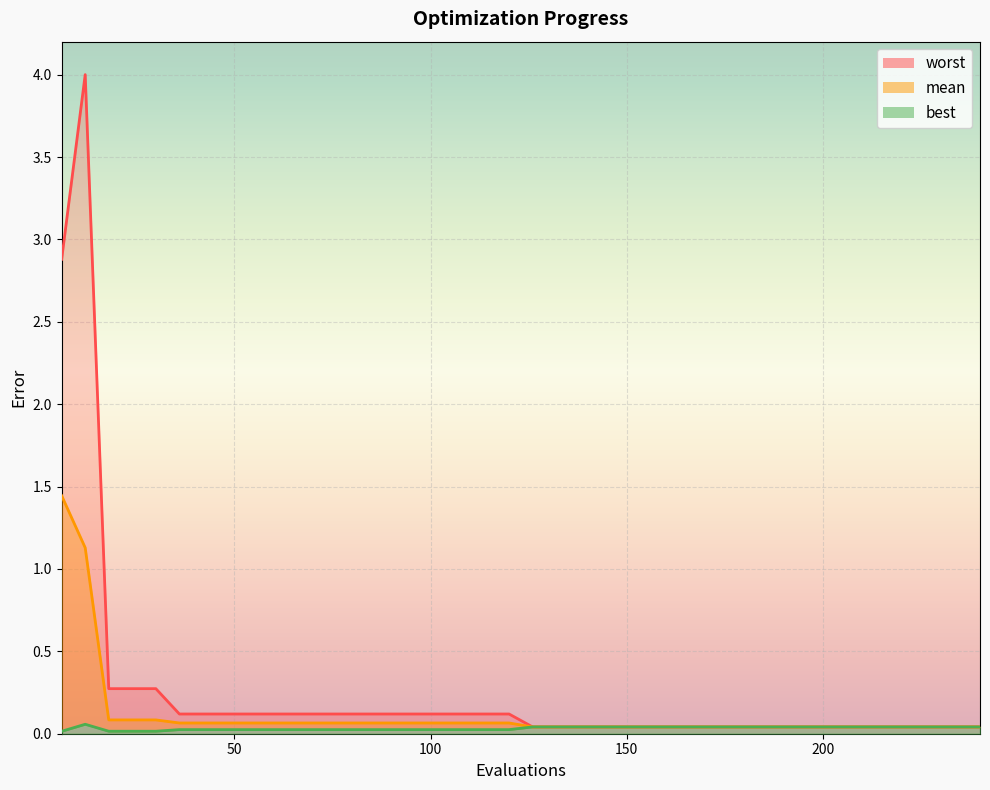

Reading right to left, extract all data points from this chart.

mean: 240=0.0	234=0.0	228=0.0	222=0.0	216=0.0	210=0.0	204=0.0	198=0.0	192=0.0	186=0.0	180=0.0	174=0.0	168=0.0	162=0.0	156=0.0	150=0.0	144=0.0	138=0.0	132=0.0	126=0.0	120=0.1	114=0.1	108=0.1	102=0.1	96=0.1	90=0.1	84=0.1	78=0.1	72=0.1	66=0.1	60=0.1	54=0.1	48=0.1	42=0.1	36=0.1	30=0.1	24=0.1	18=0.1	12=1.1	6=1.4
best: 240=0.0	234=0.0	228=0.0	222=0.0	216=0.0	210=0.0	204=0.0	198=0.0	192=0.0	186=0.0	180=0.0	174=0.0	168=0.0	162=0.0	156=0.0	150=0.0	144=0.0	138=0.0	132=0.0	126=0.0	120=0.0	114=0.0	108=0.0	102=0.0	96=0.0	90=0.0	84=0.0	78=0.0	72=0.0	66=0.0	60=0.0	54=0.0	48=0.0	42=0.0	36=0.0	30=0.0	24=0.0	18=0.0	12=0.1	6=0.0
worst: 240=0.0	234=0.0	228=0.0	222=0.0	216=0.0	210=0.0	204=0.0	198=0.0	192=0.0	186=0.0	180=0.0	174=0.0	168=0.0	162=0.0	156=0.0	150=0.0	144=0.0	138=0.0	132=0.0	126=0.0	120=0.1	114=0.1	108=0.1	102=0.1	96=0.1	90=0.1	84=0.1	78=0.1	72=0.1	66=0.1	60=0.1	54=0.1	48=0.1	42=0.1	36=0.1	30=0.3	24=0.3	18=0.3	12=4.0	6=2.9